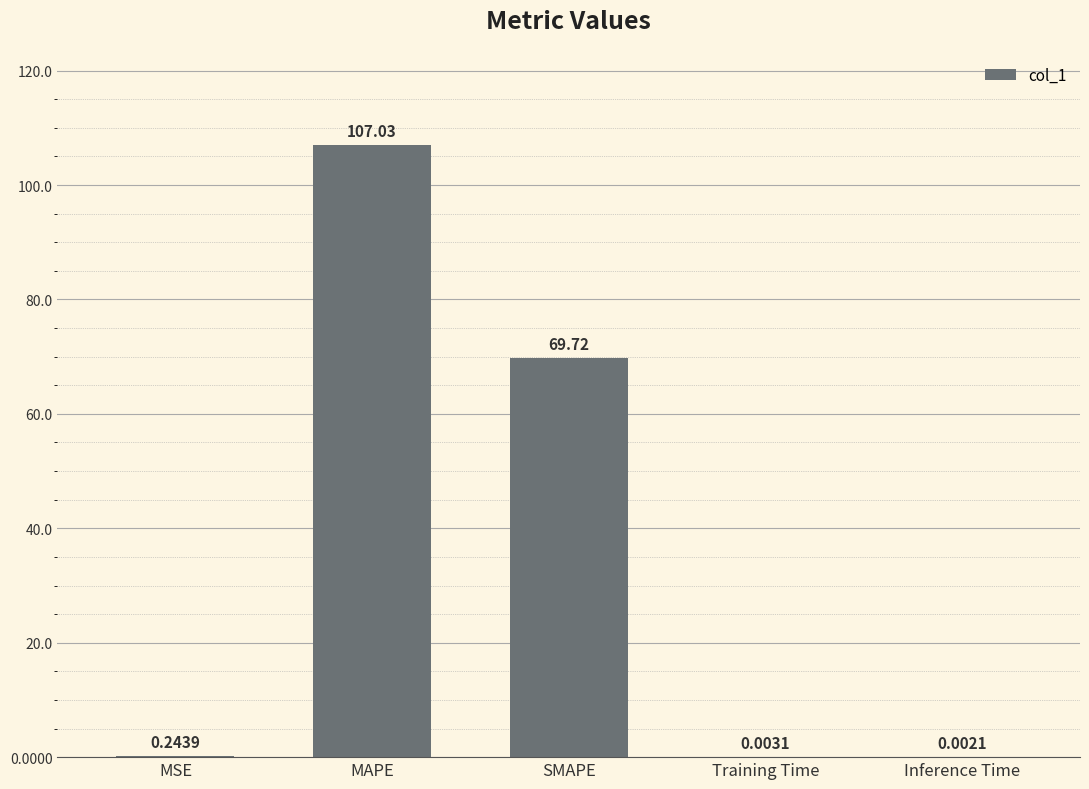

Which has a higher value, SMAPE or Inference Time?

SMAPE